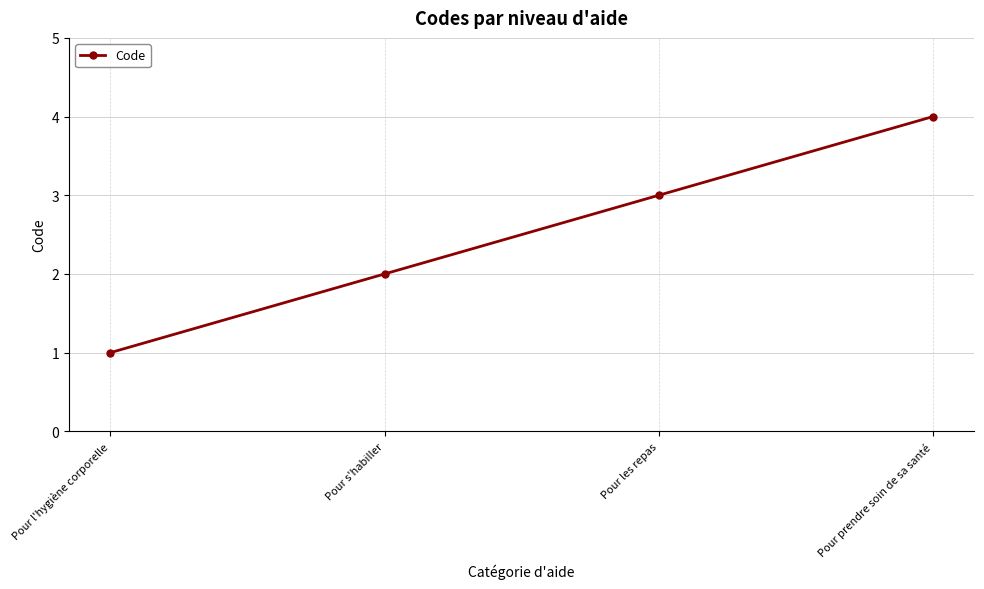

How many lines are shown in the chart?

1